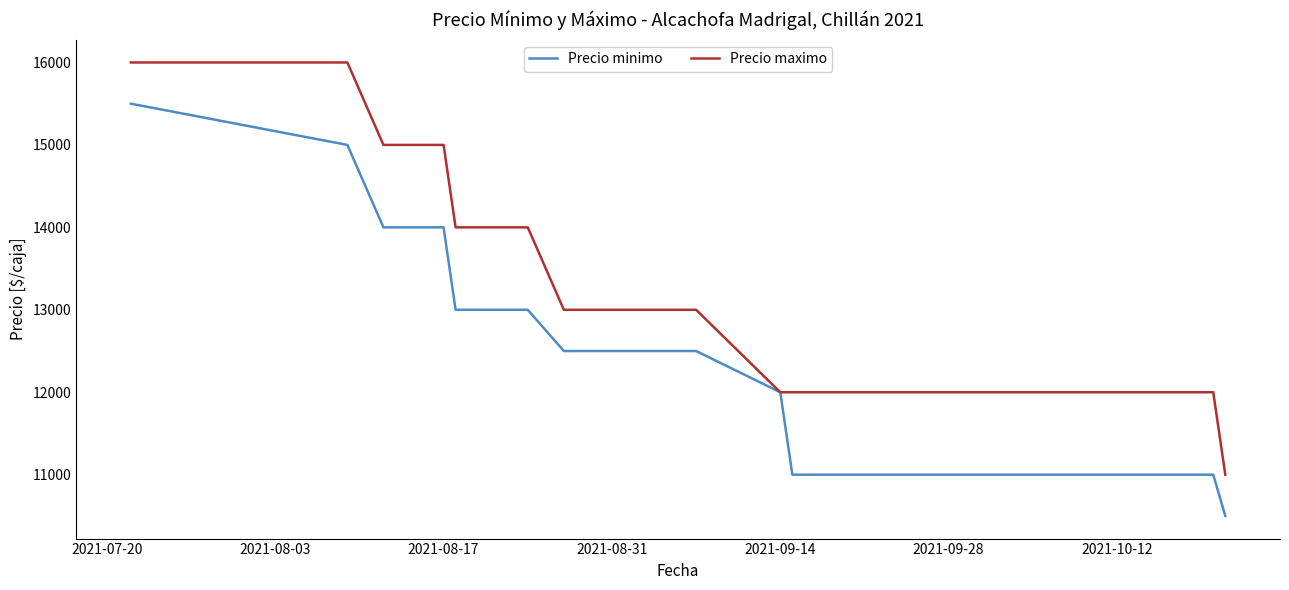

What is the difference between the second highest and second lowest values in the Precio maximo series?

4000